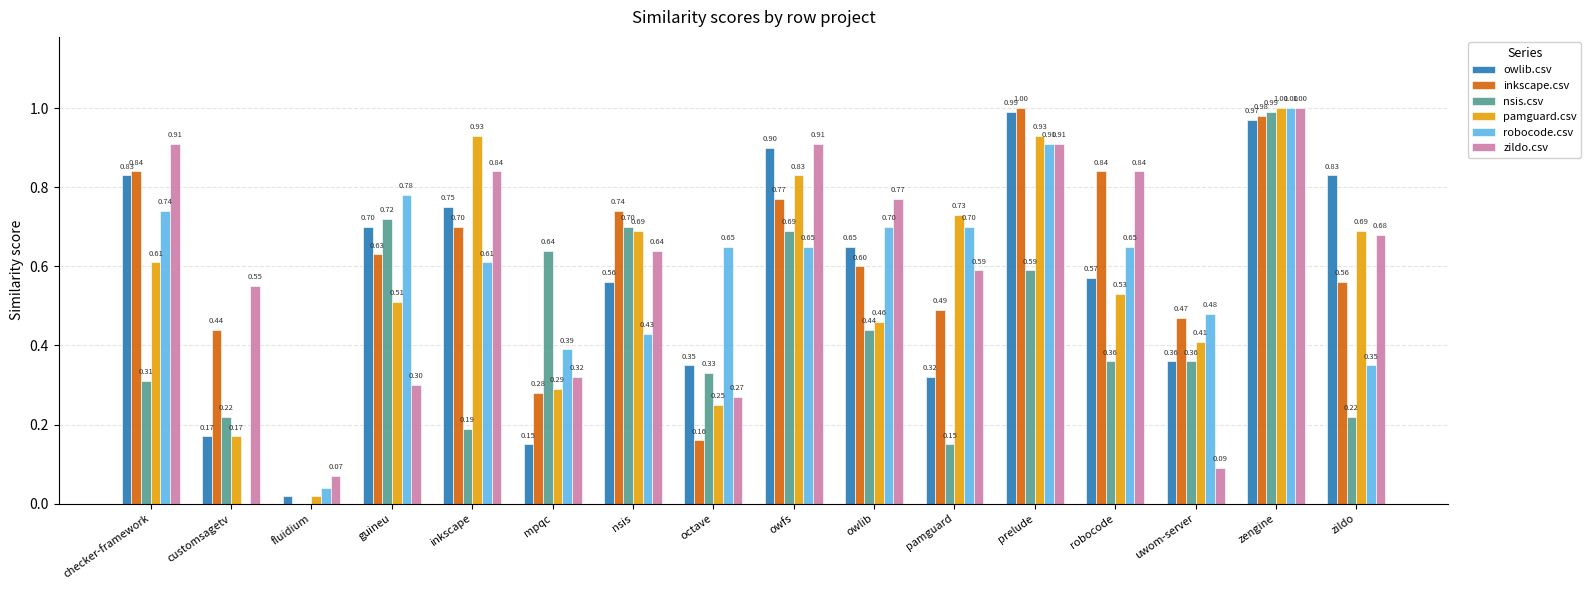

The zildo.csv series shows 1.0 at zildo. True or false?

False